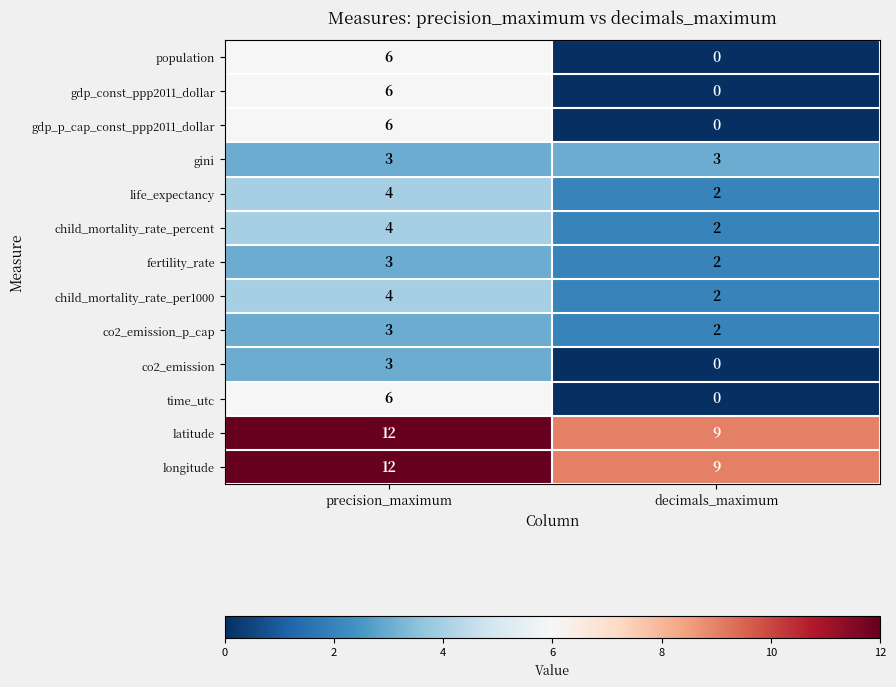

The co2_emission series shows 3 at precision_maximum. True or false?

True